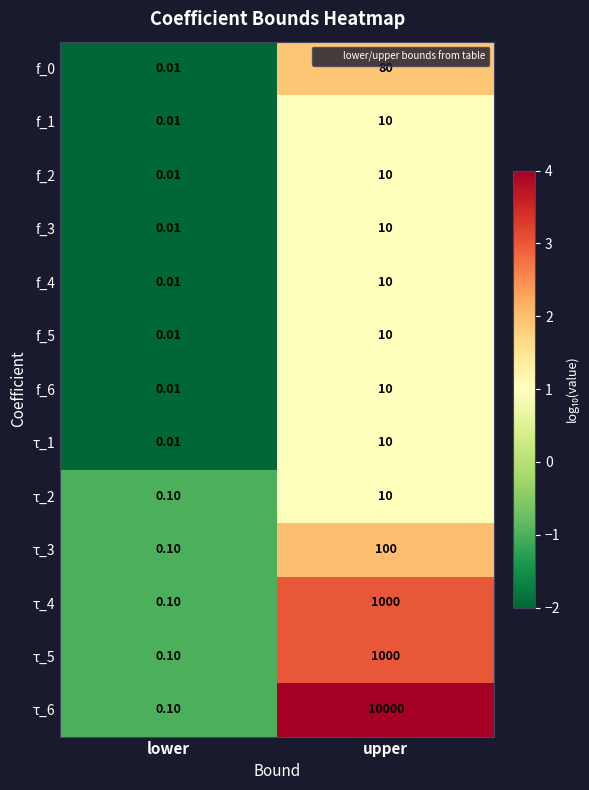

Rank the categories by f_3 value from highest to lowest.

upper, lower